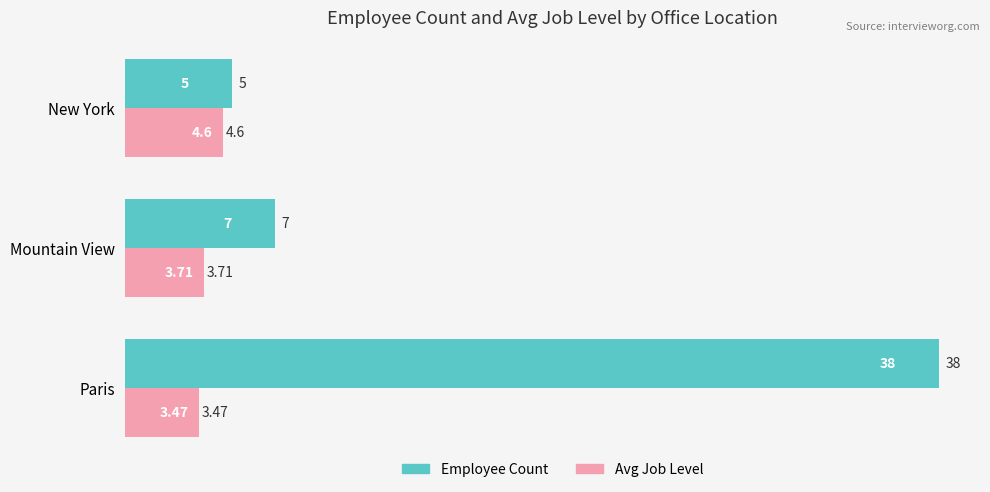

Is the value of Avg Job Level at Paris greater than the value of Employee Count at New York?

No